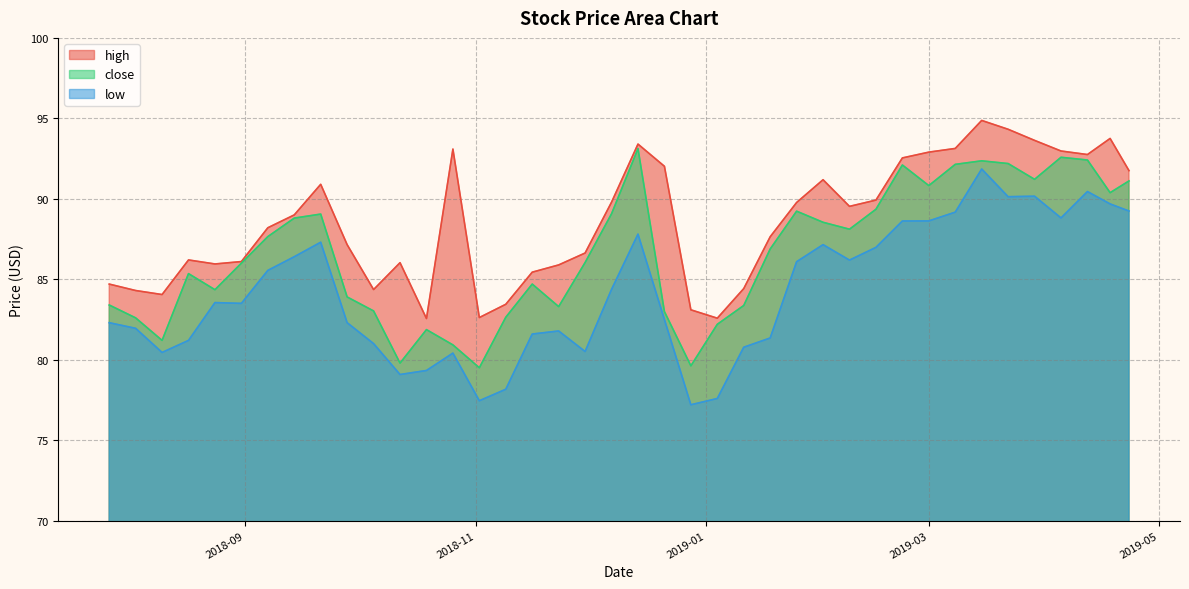

What is the maximum value shown in the chart?

94.9